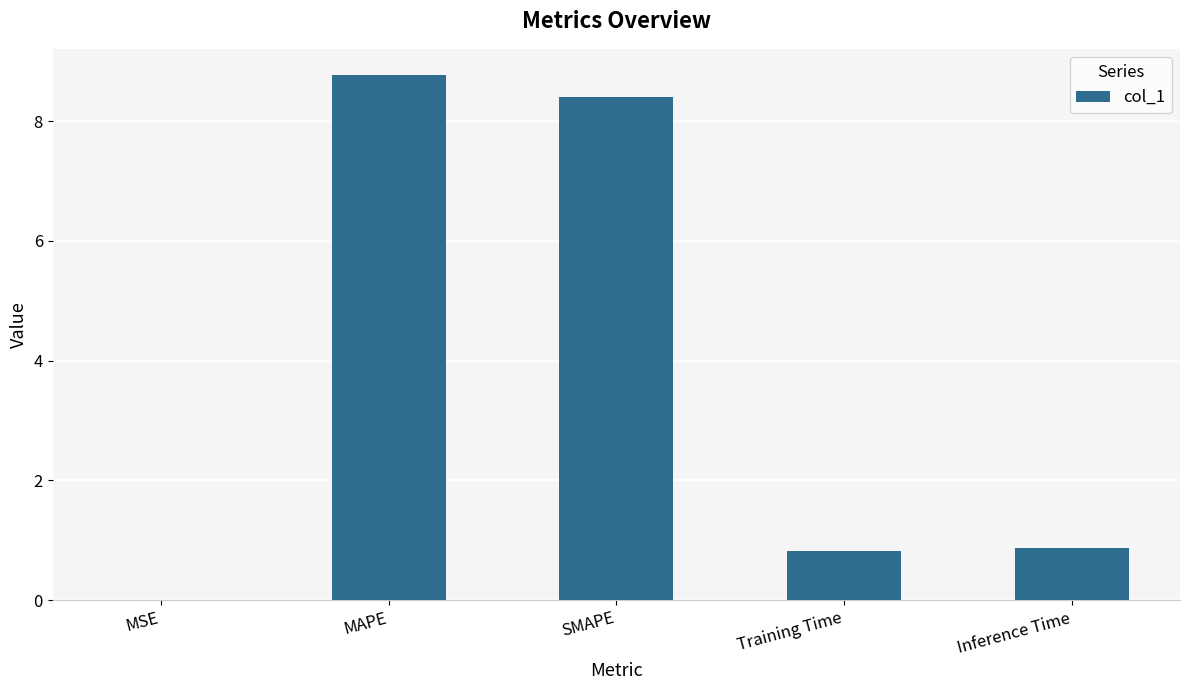

Is it true that the value at SMAPE is 12.2?

False